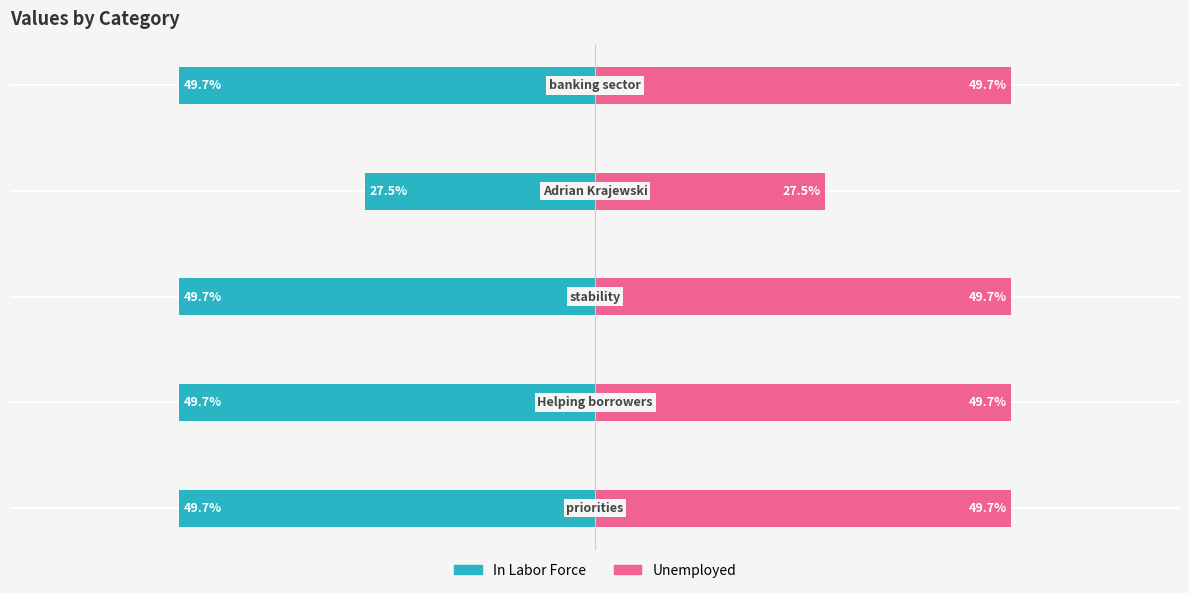

Reading left to right, what are all the values shown in this chart?

In Labor Force: −0.8=-0.5	−0.6=-0.5	−0.4=-0.5	−0.2=-0.3	0.0=-0.5
Unemployed: −0.8=0.5	−0.6=0.5	−0.4=0.5	−0.2=0.3	0.0=0.5